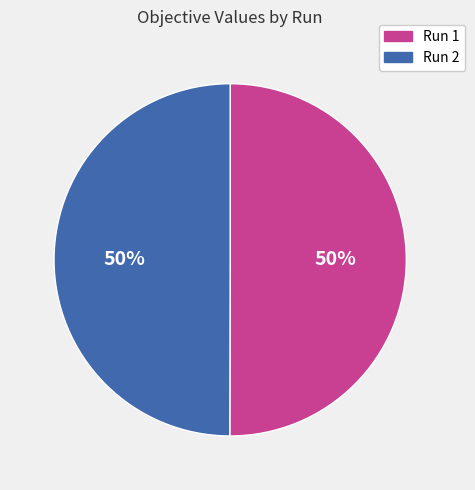

Count the number of slices in the pie.

2